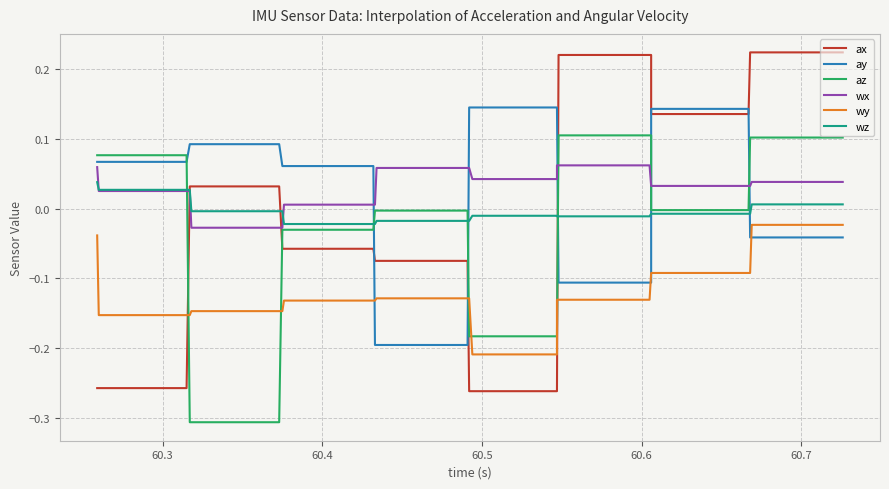

True or false: wy and wx intersect in this chart.

False